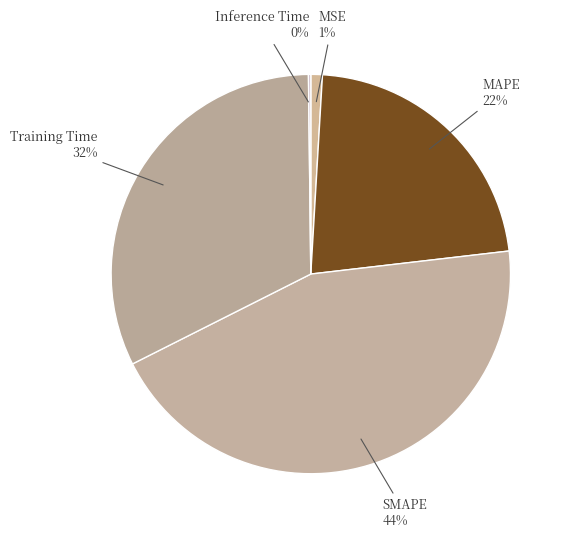

To the nearest percent, what is the average slice percentage?

20%